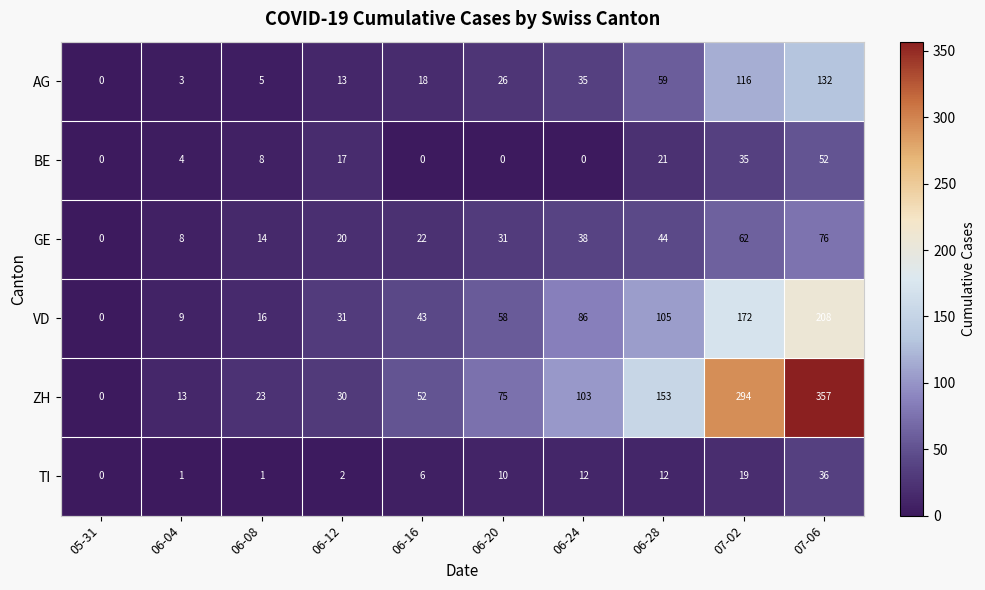

Is it true that TI equals 3 at 06-12?

False